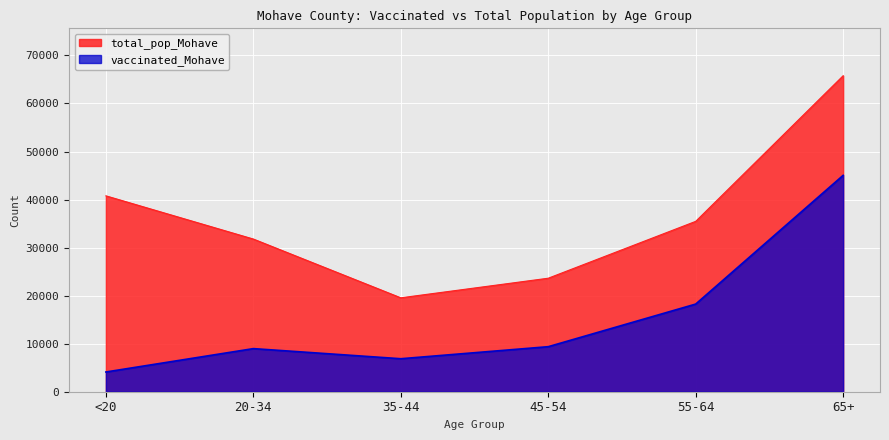

Which series has the largest total across all categories?

total_pop_Mohave